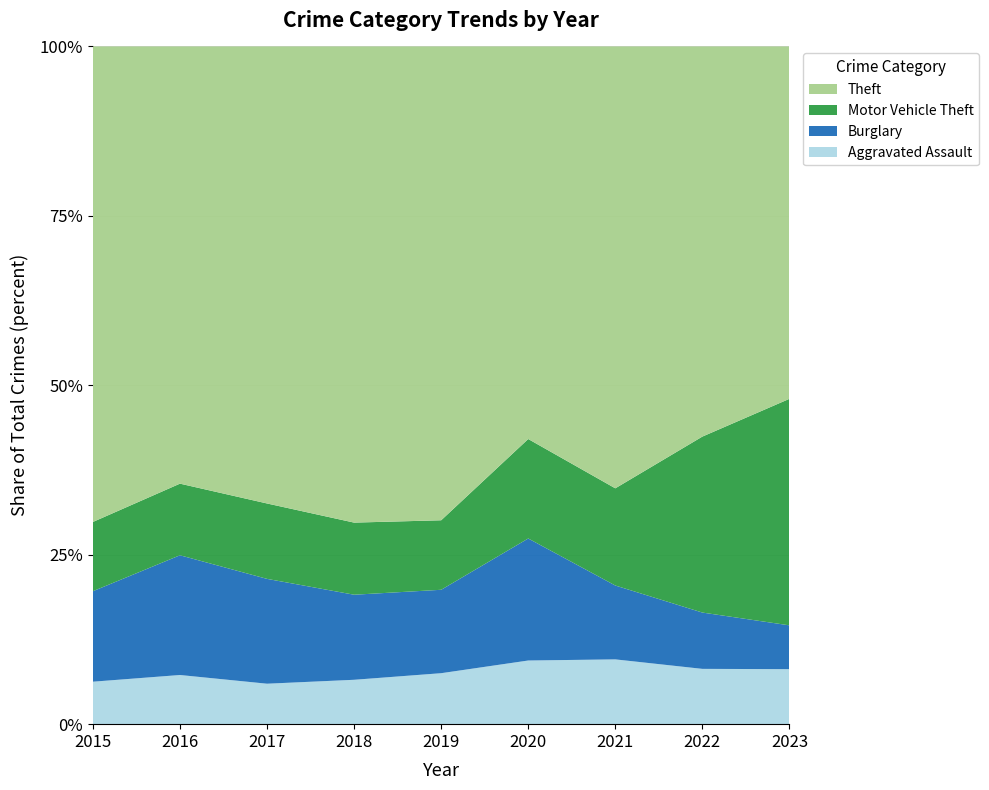

Reading left to right, transcribe all the data shown in this chart.

Aggravated Assault: 2015=46	2016=46	2017=44	2018=48	2019=44	2020=48	2021=50	2022=55	2023=59
Burglary: 2015=98	2016=112	2017=114	2018=92	2019=72	2020=92	2021=57	2022=56	2023=47
Motor Vehicle Theft: 2015=75	2016=67	2017=82	2018=78	2019=60	2020=75	2021=75	2022=175	2023=243
Theft: 2015=515	2016=409	2017=497	2018=515	2019=409	2020=296	2021=341	2022=388	2023=378